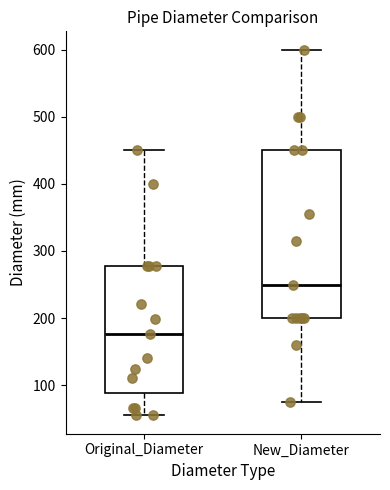

Reading left to right, transcribe this box plot: for each box, give where its median line is, the range the box spans, and where its two whiskers end, as read against the y-axis. The values are not printed on the chart, so give them approximately, as read against the axis.

Original_Diameter: median 180, box 90 to 280, whiskers 50 to 450
New_Diameter: median 250, box 200 to 450, whiskers 80 to 600